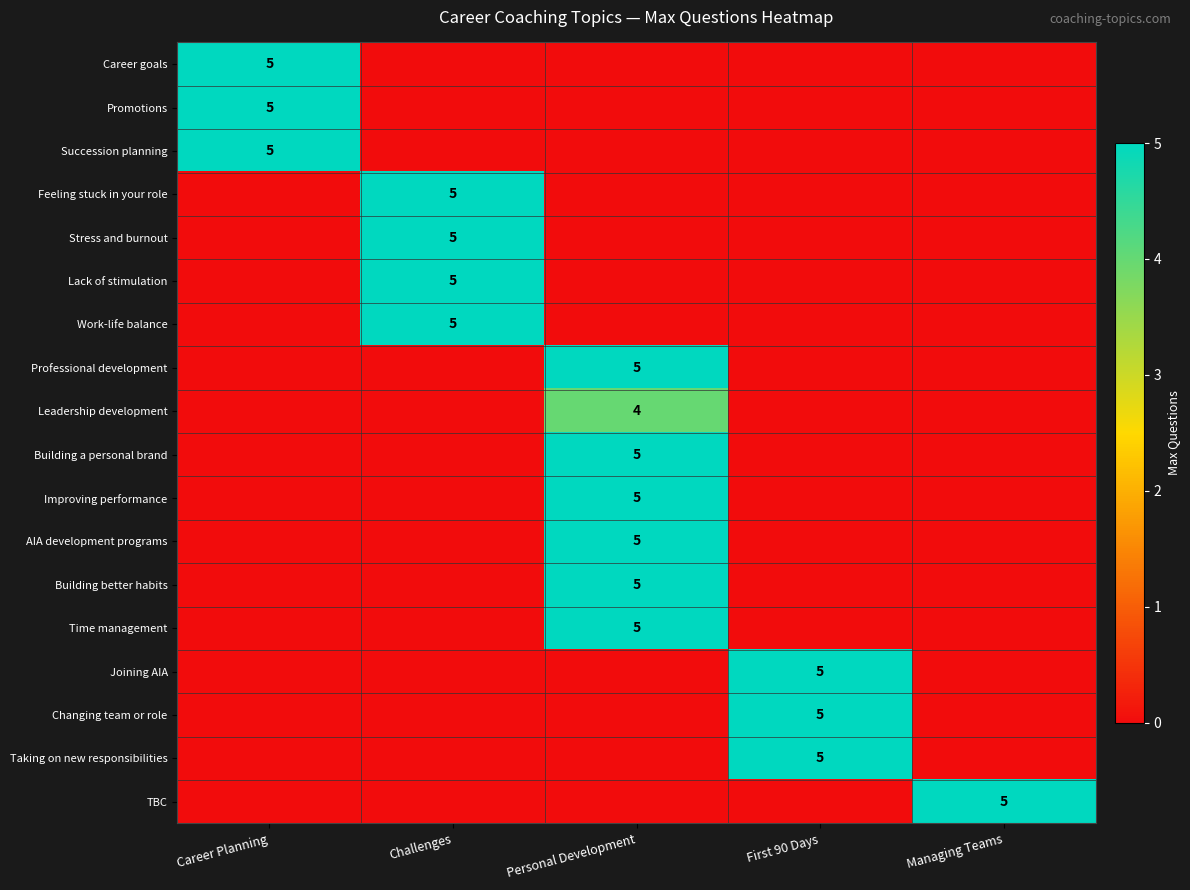

The Time management series shows 5 at Personal Development. True or false?

True